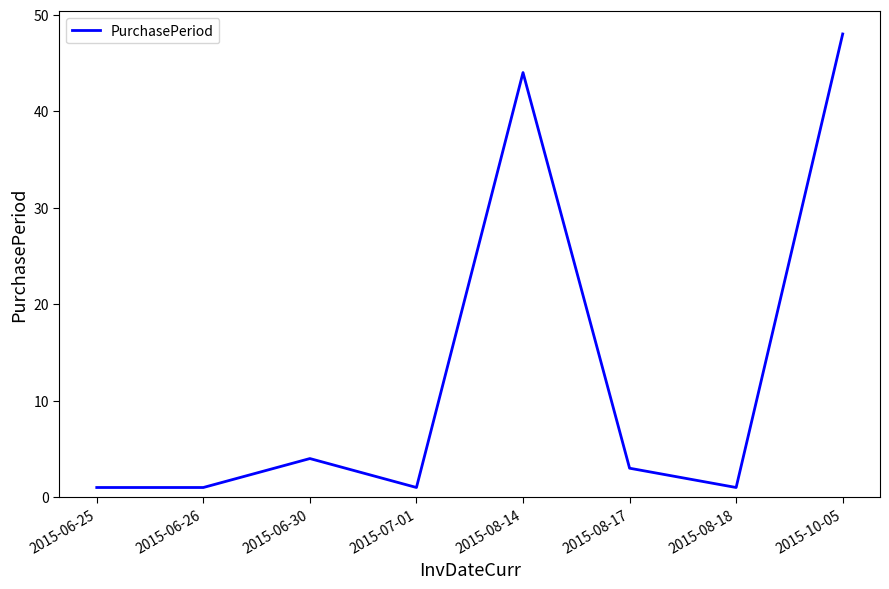

What is the difference between the maximum and minimum values?

47